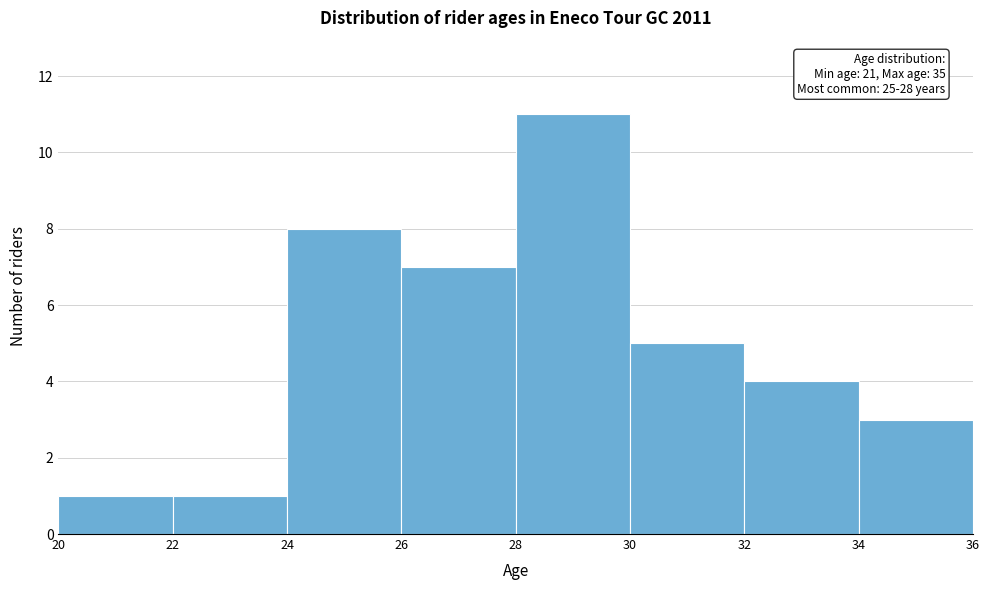

Over which range of the x-axis is the bar tallest?

28 to 30